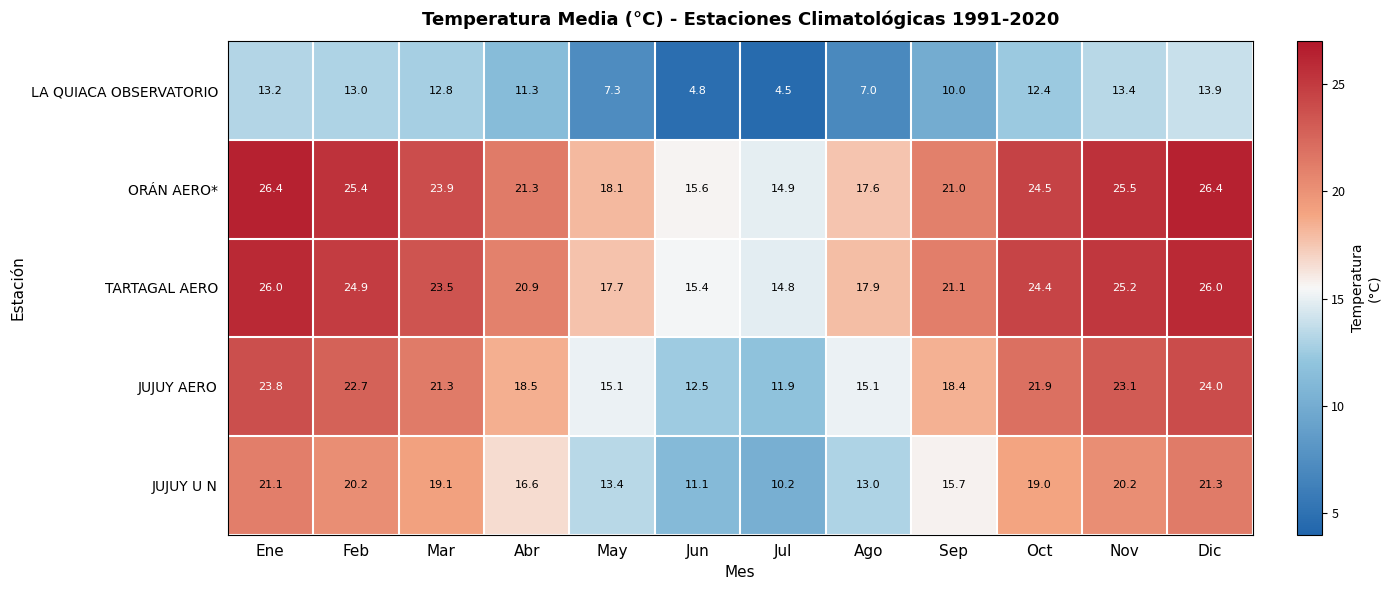

What value does the TARTAGAL AERO series have at Ene?

26.0